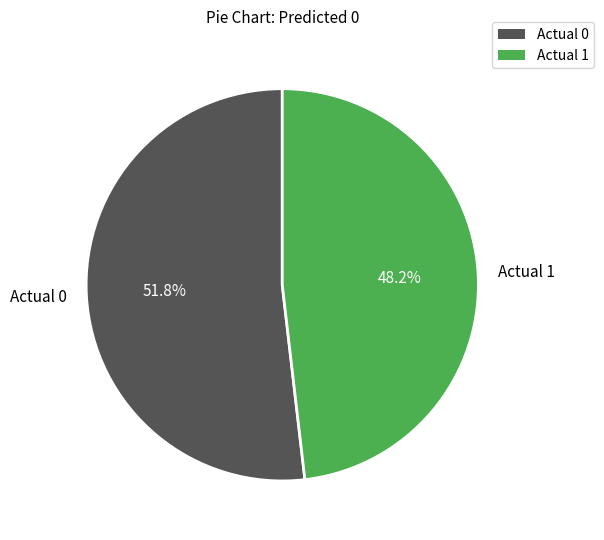

The Actual 0 slice represents 39% of the pie. True or false?

False